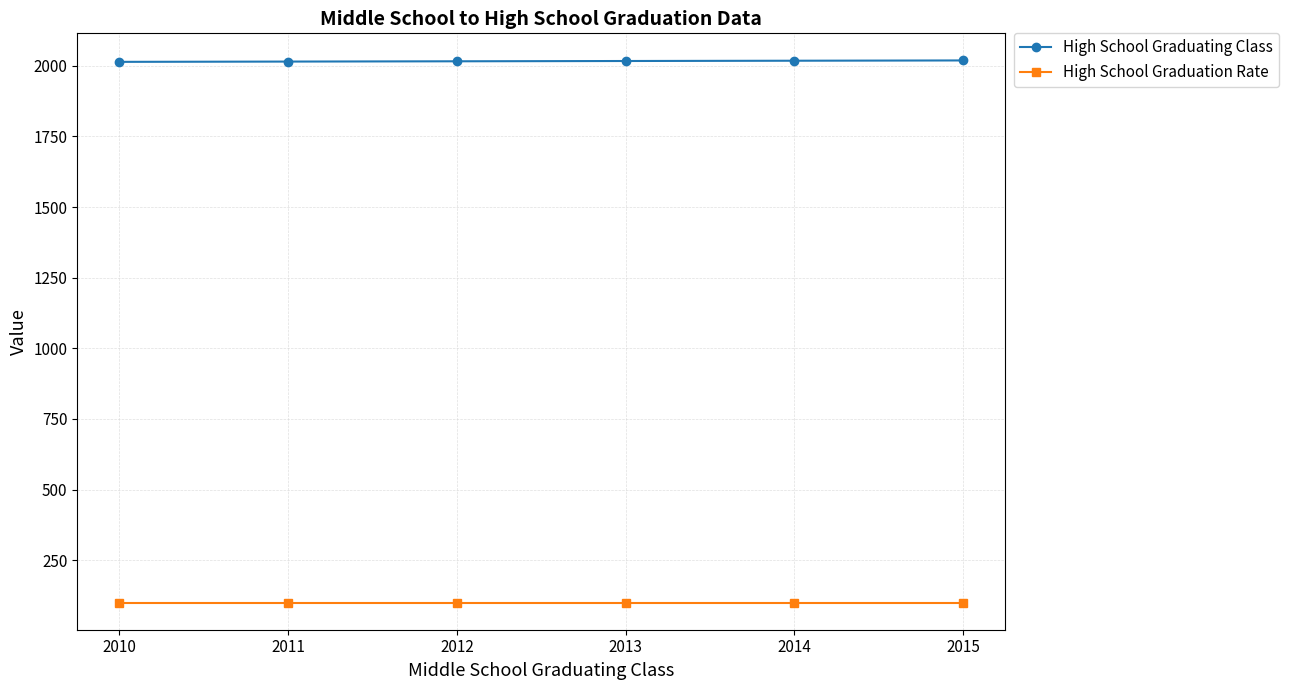

What is the value of the High School Graduating Class point at the 6th from the left?

2019